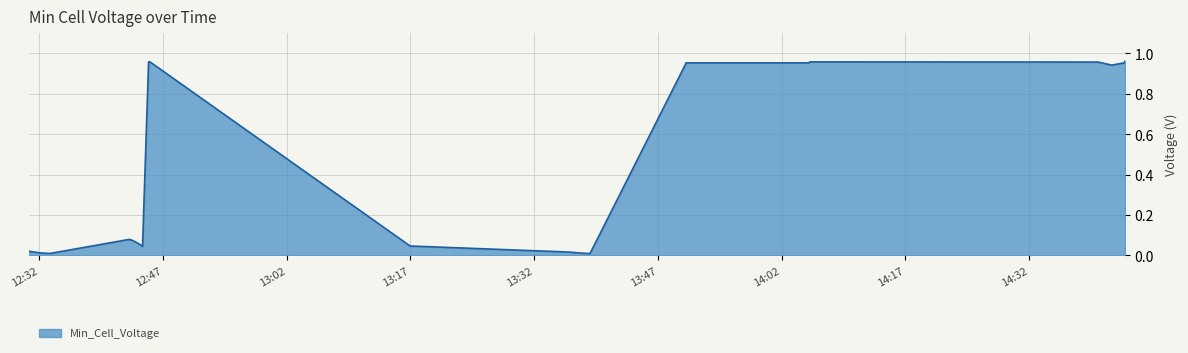

Rank the categories by value from lowest to highest.

2022-10-10 12:33:18, 2022-10-10 13:38:32, 2022-10-10 13:38:47, 2022-10-10 13:37:38, 2022-10-10 12:32:06, 2022-10-10 13:36:13, 2022-10-10 12:30:47, 2022-10-10 12:44:32, 2022-10-10 13:16:58, 2022-10-10 12:44:16, 2022-10-10 12:43:43, 2022-10-10 12:43:19, 2022-10-10 12:43:07, 2022-10-10 12:42:58, 2022-10-10 14:42:01, 2022-10-10 13:50:21, 2022-10-10 13:50:24, 2022-10-10 14:05:19, 2022-10-10 14:43:33, 2022-10-10 14:40:22, 2022-10-10 12:45:16, 2022-10-10 12:45:26, 2022-10-10 14:05:26, 2022-10-10 14:05:30, 2022-10-10 14:43:38